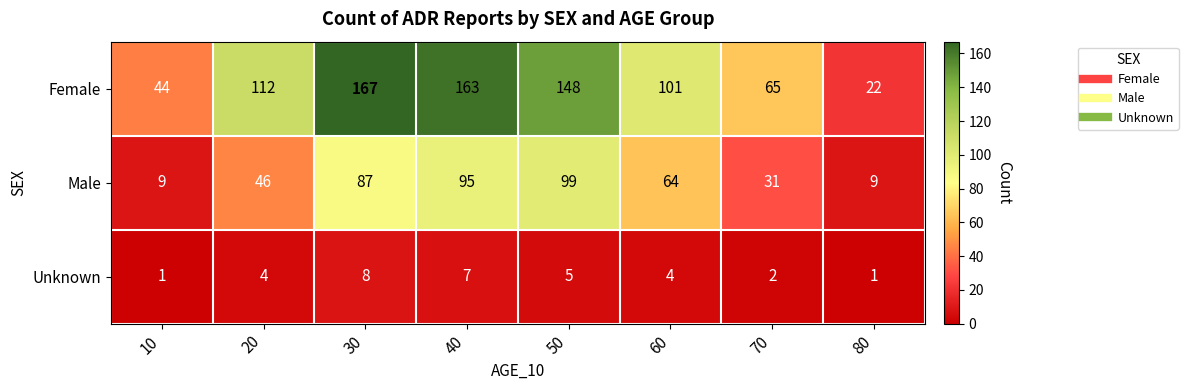

Reading left to right, transcribe all the data shown in this chart.

Female: 44	112	167	163	148	101	65	22
Male: 9	46	87	95	99	64	31	9
Unknown: 1	4	8	7	5	4	2	1